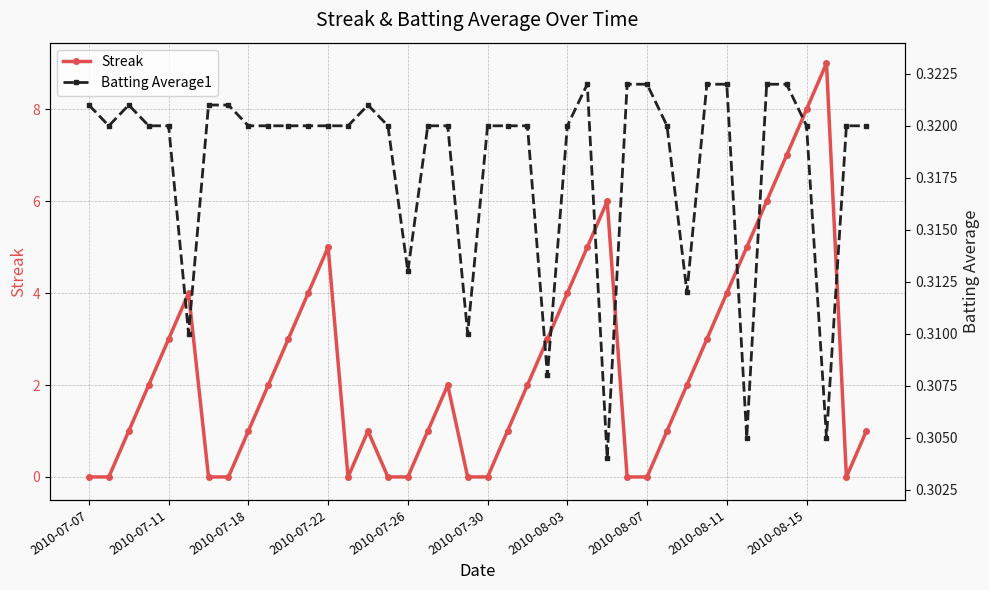

Count the Streak values in the range 0 to 4.

32